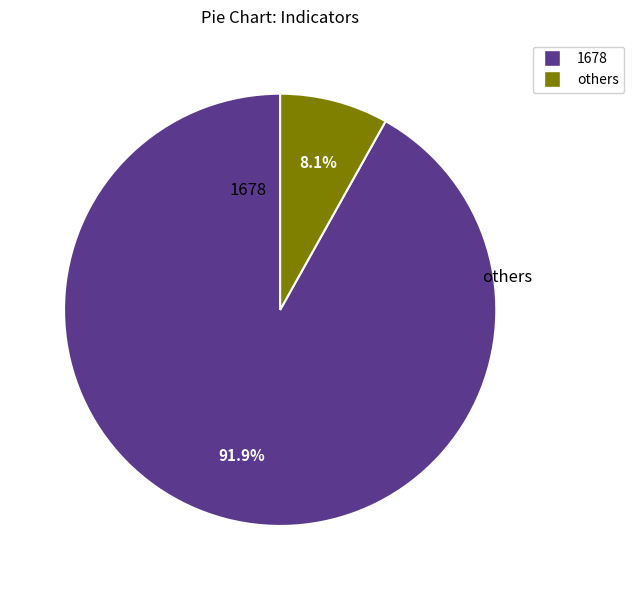

Is there a majority slice in this chart?

Yes